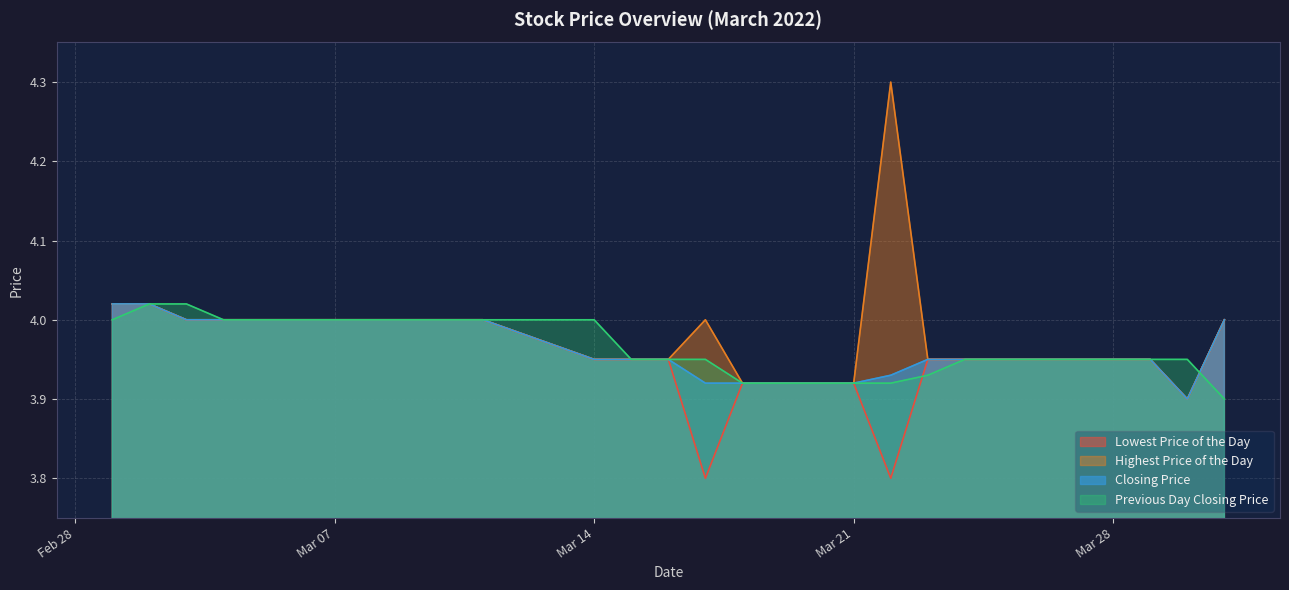

Which category has the lowest value across all series?

20220317